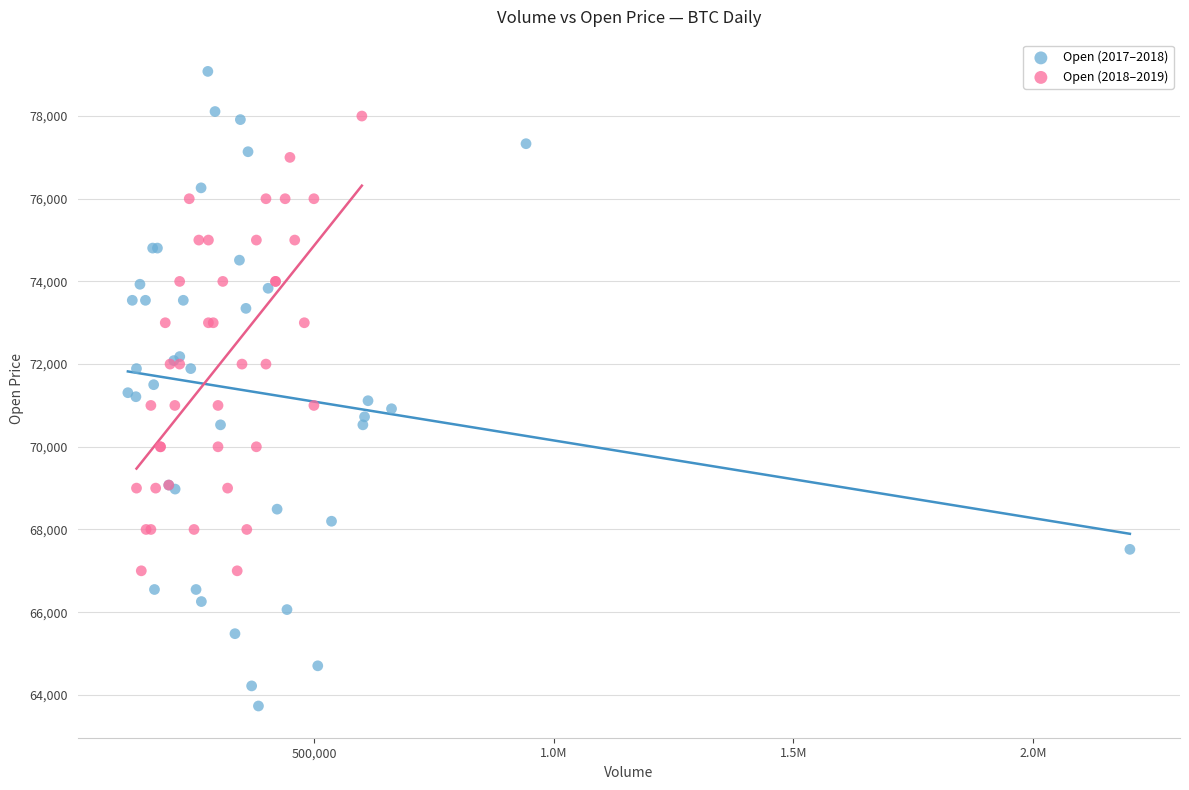

What are all the series names shown in the legend?

Open (2017–2018), Open (2018–2019)